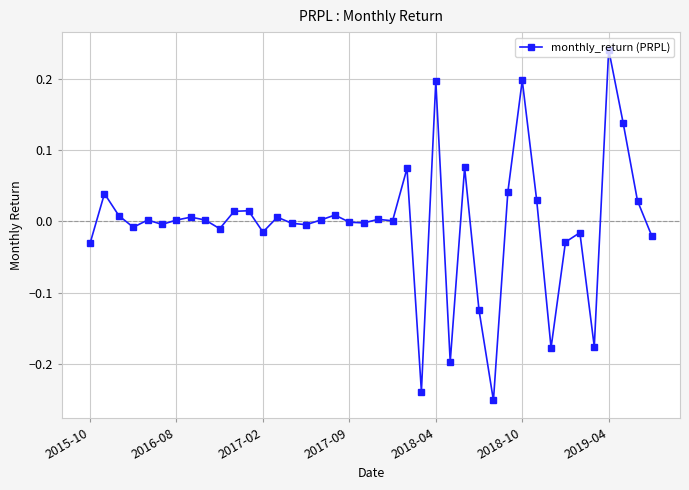

True or false: there are more than 0 points higher than both neighbors.

True